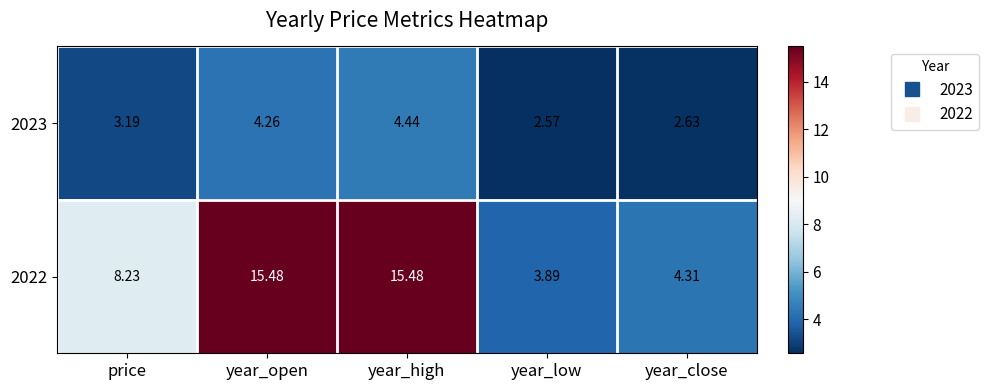

List the labels in order of 2023 value, smallest first.

year_low, year_close, price, year_open, year_high